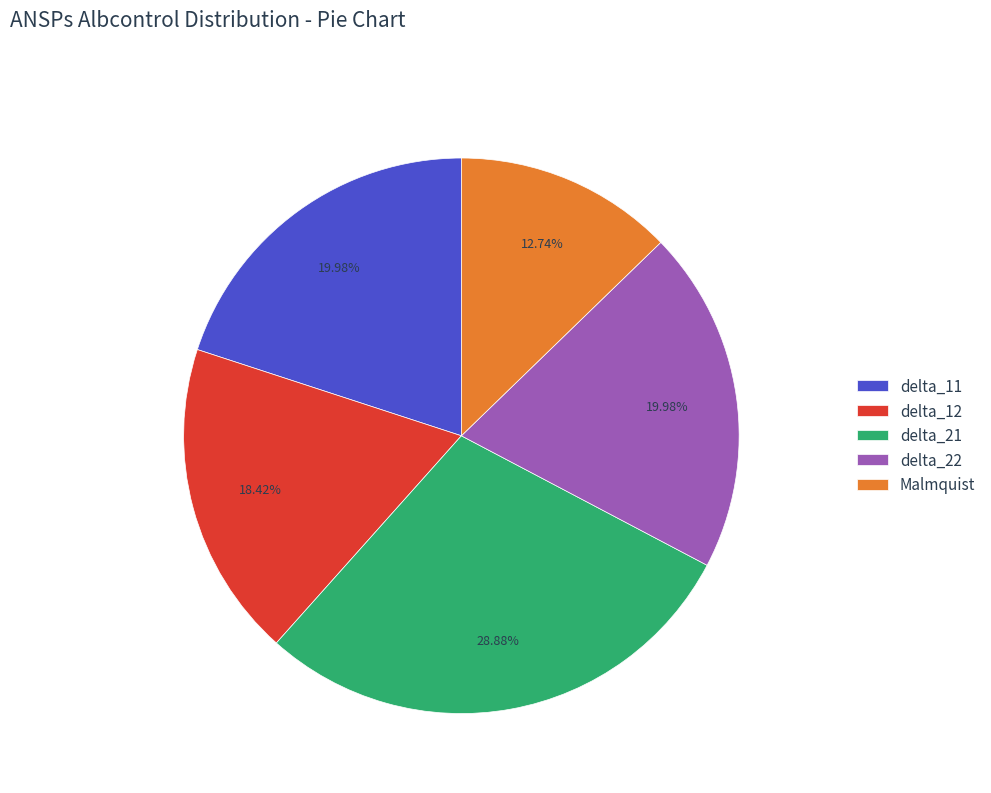

Which slice is the largest?

delta_21